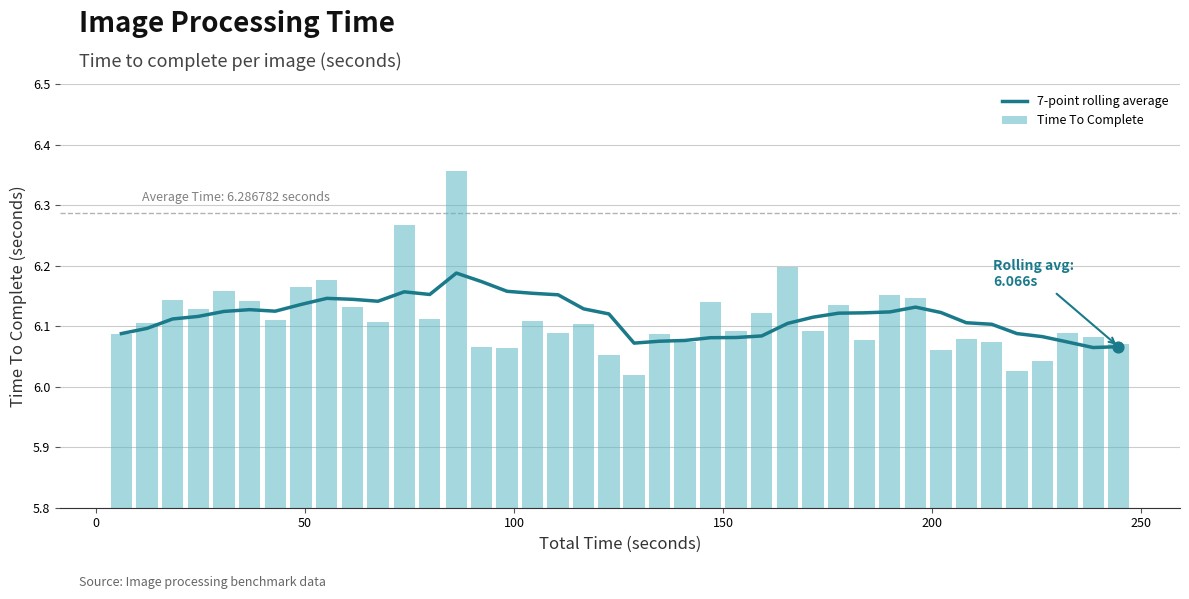

What are all the series names shown in the legend?

7-point rolling average, Time To Complete